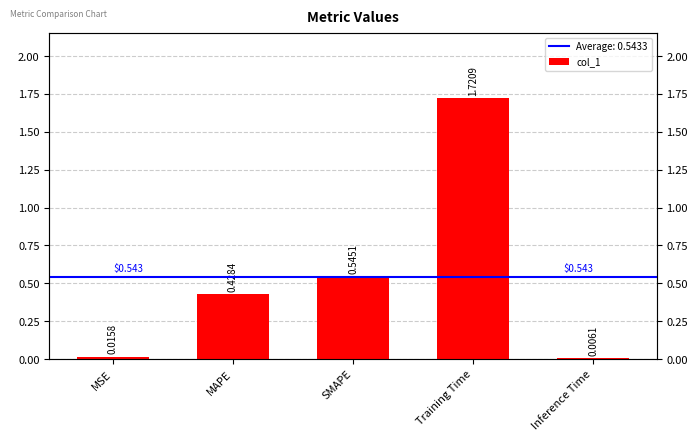

Count the number of categories in the chart.

5